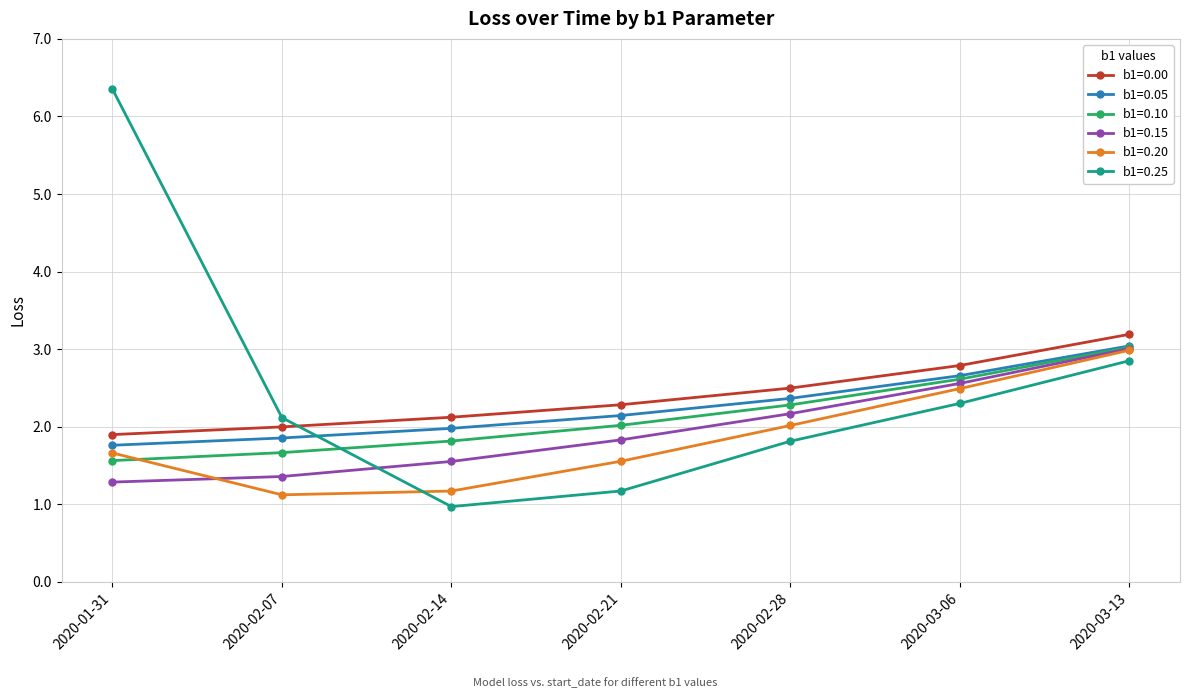

True or false: b1=0.00 and b1=0.20 intersect in this chart.

False